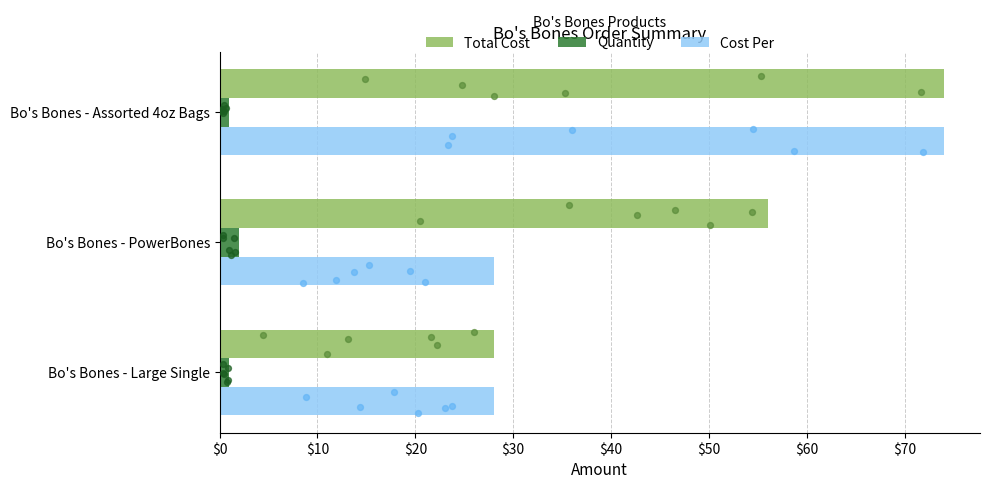

Is the value of Cost Per at Bo's Bones - Assorted 4oz Bags greater than the value of Quantity at Bo's Bones - PowerBones?

Yes